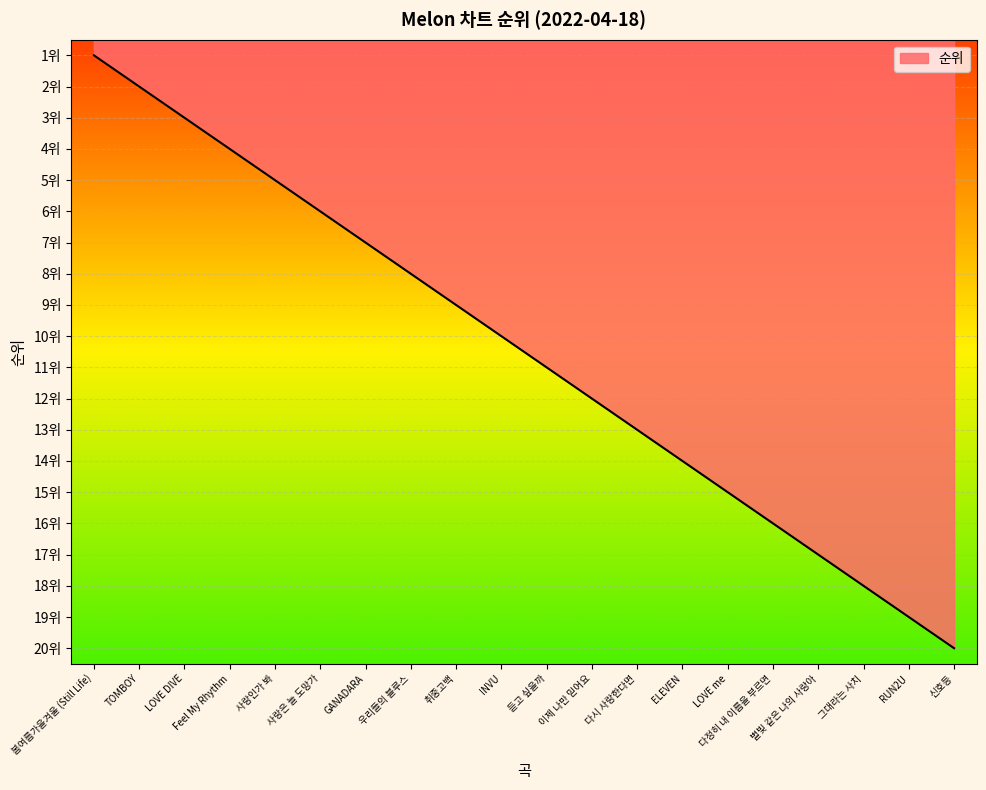

Does the chart display data point markers on the line(s)?

No